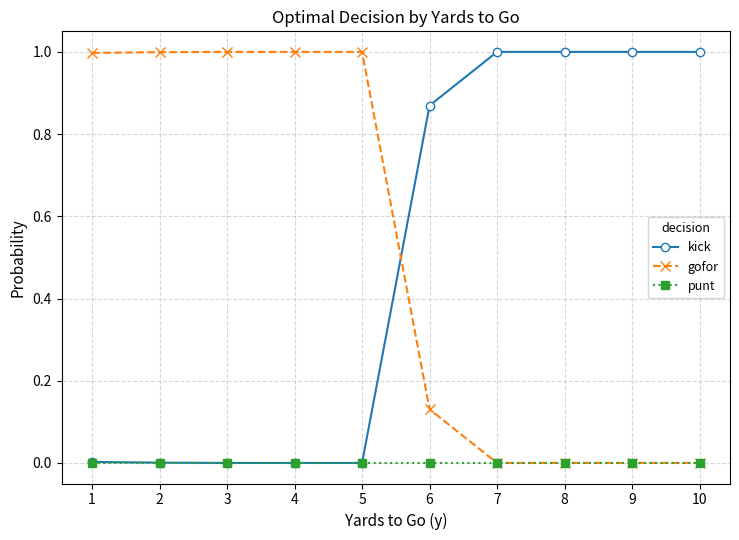

What is the total value across all series at 5?

1.0